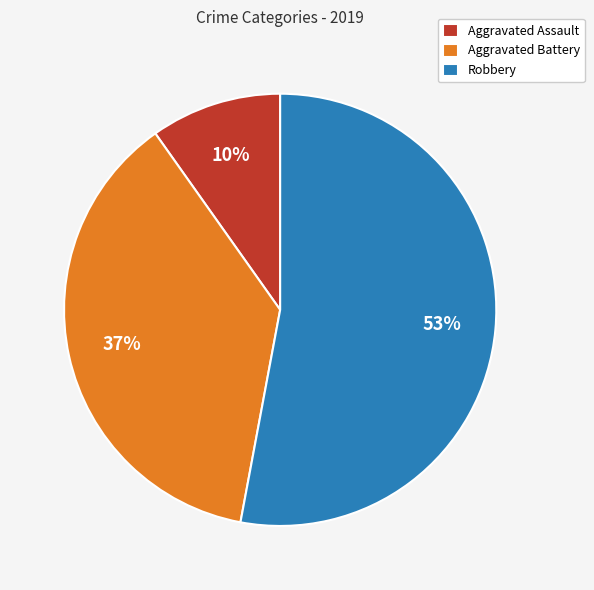

Is it true that Aggravated Assault is 17% of the pie?

False